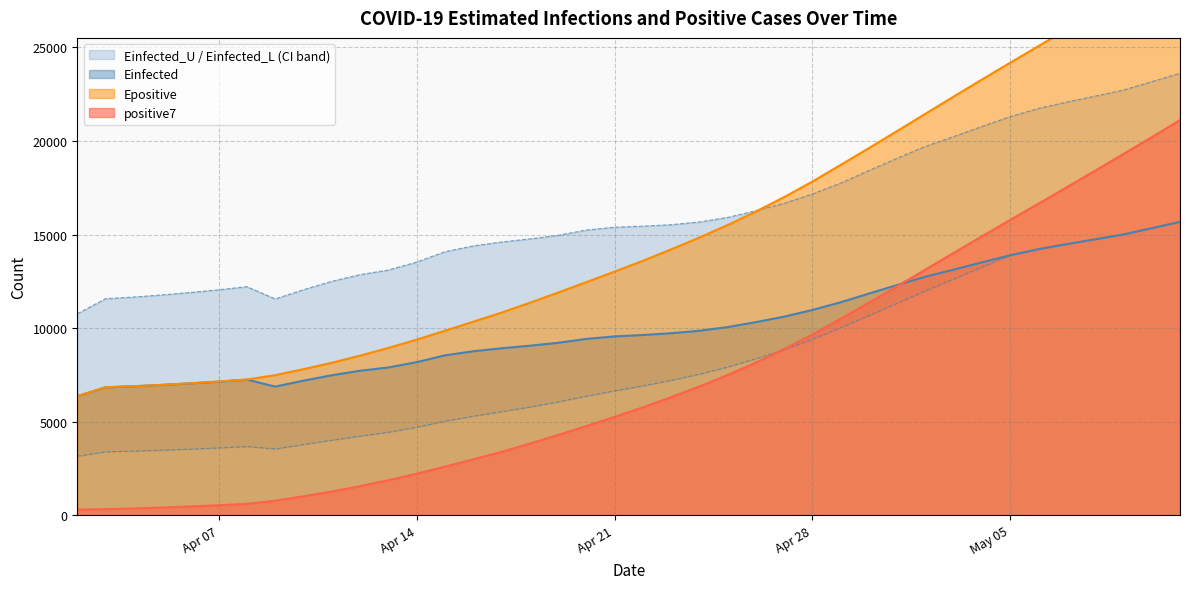

List the labels in order of Einfected value, largest first.

2020-05-11, 2020-05-10, 2020-05-09, 2020-05-08, 2020-05-07, 2020-05-06, 2020-05-05, 2020-05-04, 2020-05-03, 2020-05-02, 2020-05-01, 2020-04-30, 2020-04-29, 2020-04-28, 2020-04-27, 2020-04-26, 2020-04-25, 2020-04-24, 2020-04-23, 2020-04-22, 2020-04-21, 2020-04-20, 2020-04-19, 2020-04-18, 2020-04-17, 2020-04-16, 2020-04-15, 2020-04-14, 2020-04-13, 2020-04-12, 2020-04-11, 2020-04-08, 2020-04-10, 2020-04-07, 2020-04-06, 2020-04-05, 2020-04-04, 2020-04-09, 2020-04-03, 2020-04-02